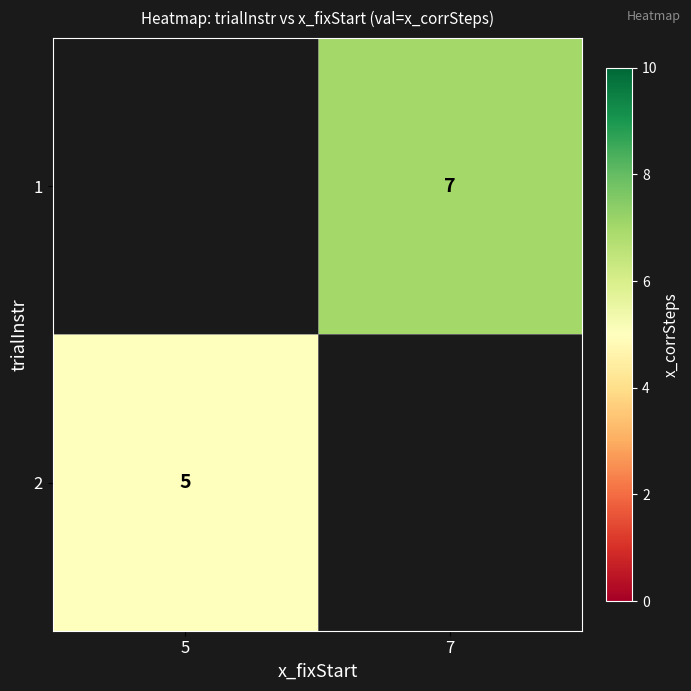

How many distinct data groups are displayed?

2